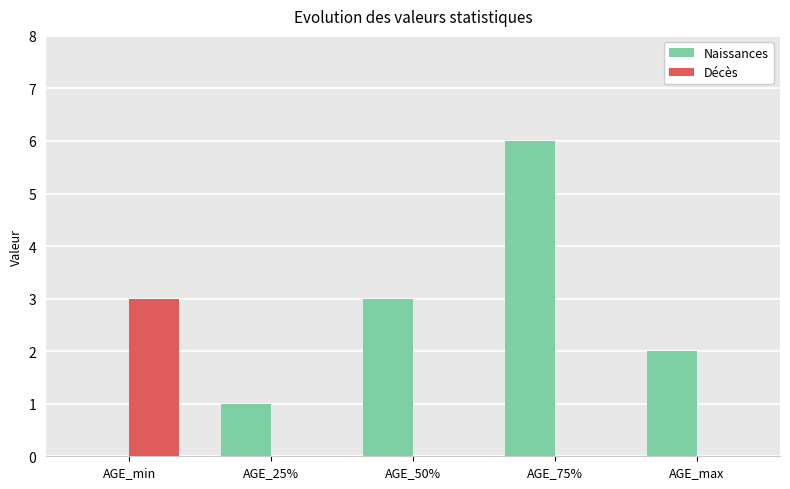

What is the maximum value for Décès?

3